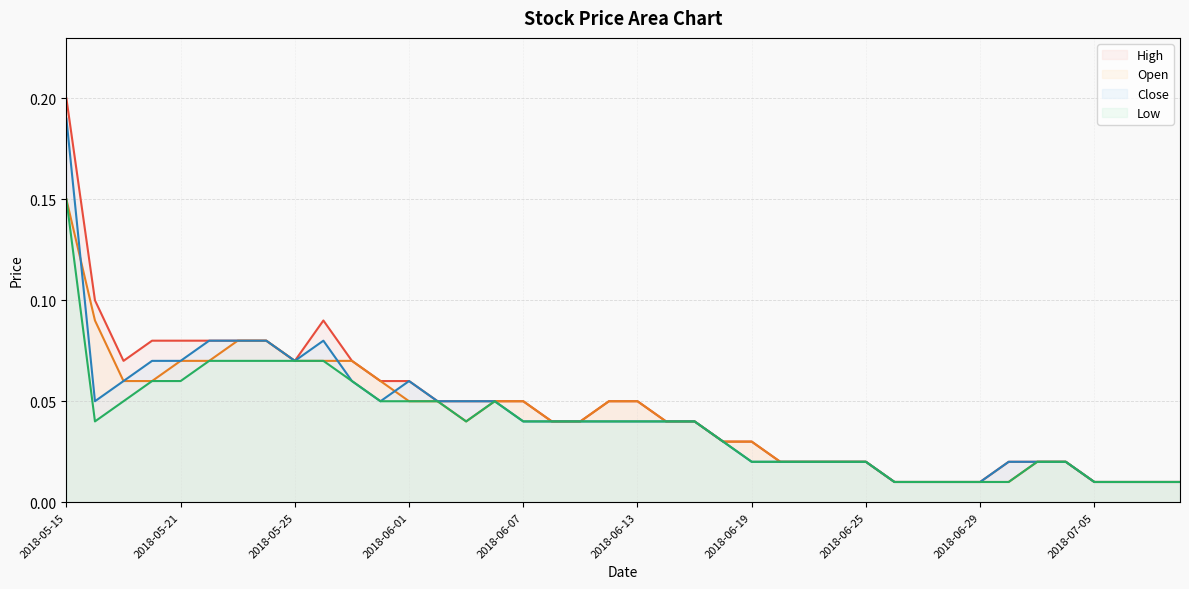

Which series has the largest total across all categories?

High (line)